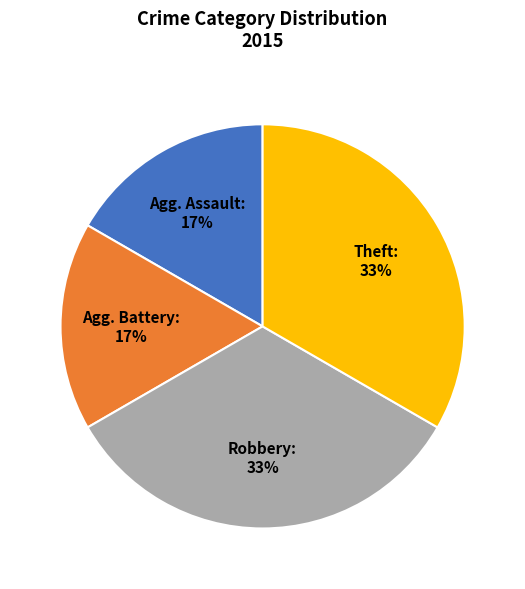

To the nearest percent, what is the average slice percentage?

25%